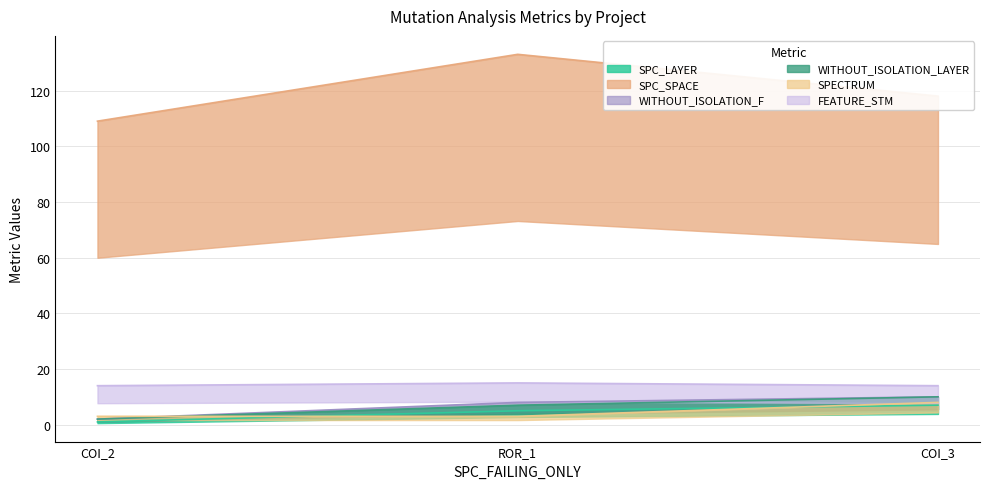

How many data points in WITHOUT_ISOLATION_LAYER are less than 7?

1